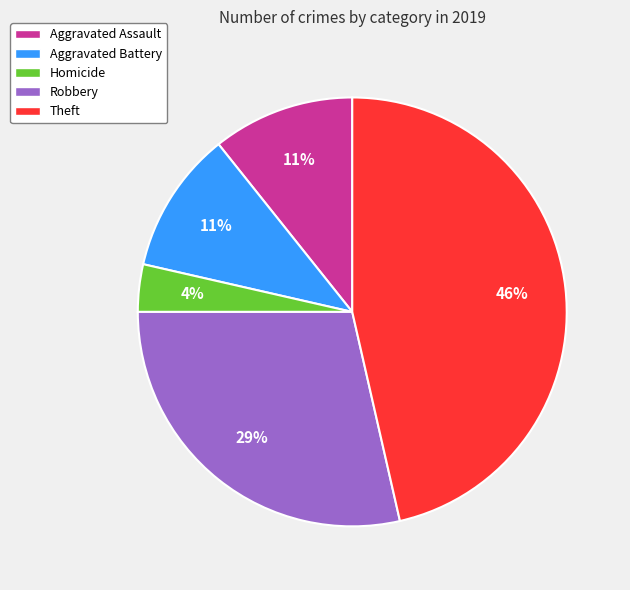

To the nearest percent, what is the average slice percentage?

20%